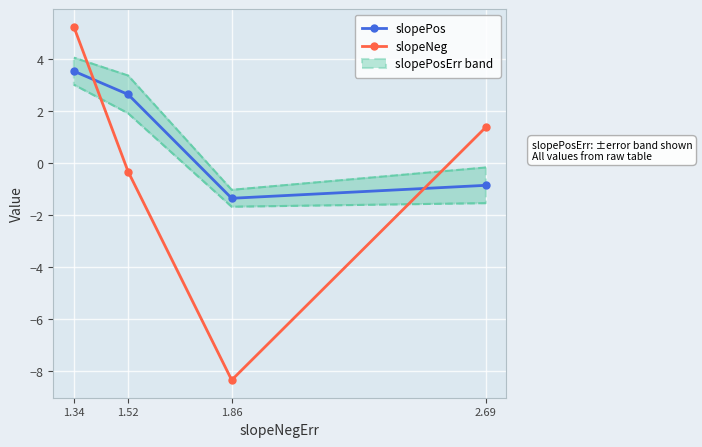

What is the sum of the slopePos values at 1.52 and 1.86?

1.3